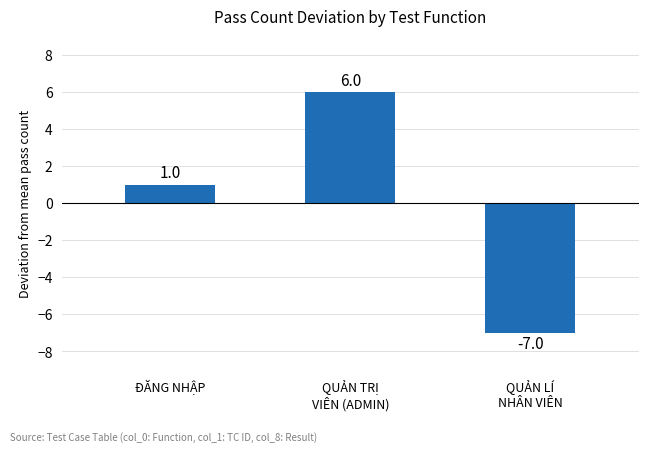

How many values are above zero?

2